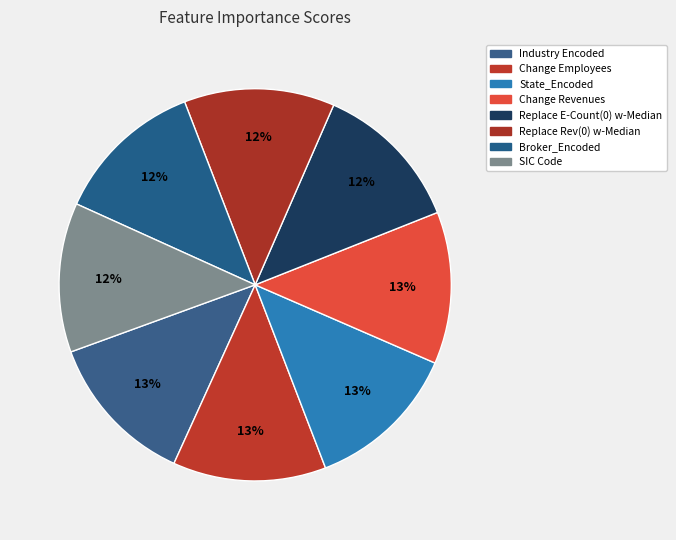

What percentage is the Replace E-Count(0) w-Median slice, to the nearest percent?

12%